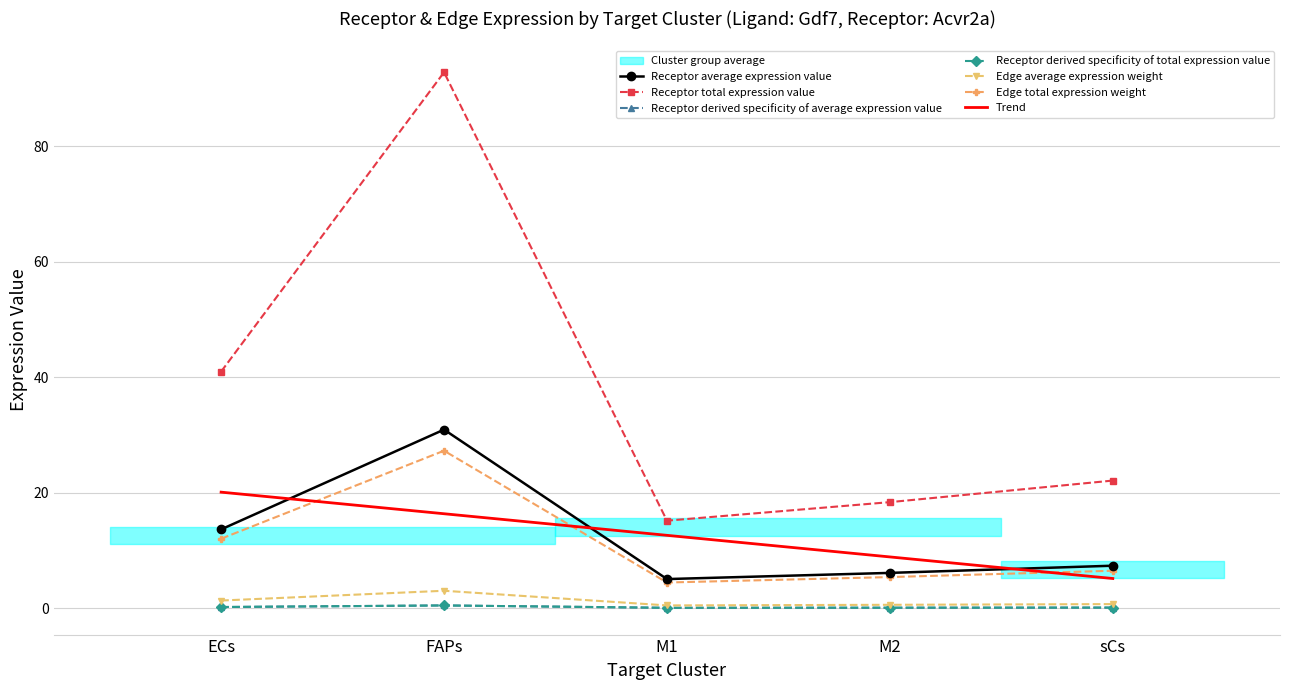

True or false: Edge average expression weight and Edge total expression weight intersect in this chart.

False